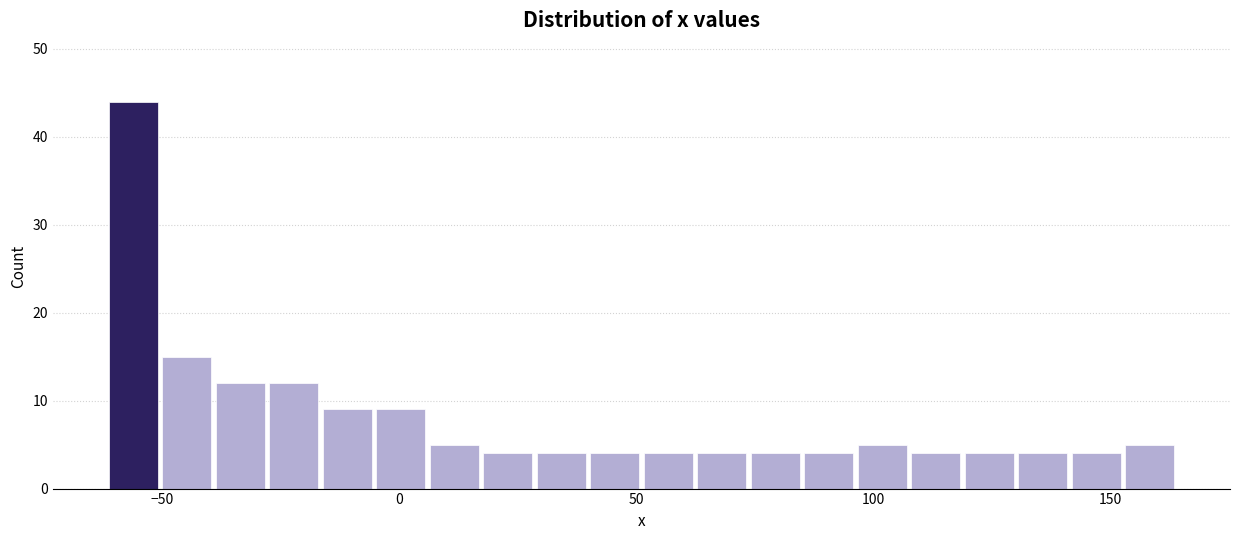

Read against the x-axis, roughly where is the centre of the tallest bar?

-55